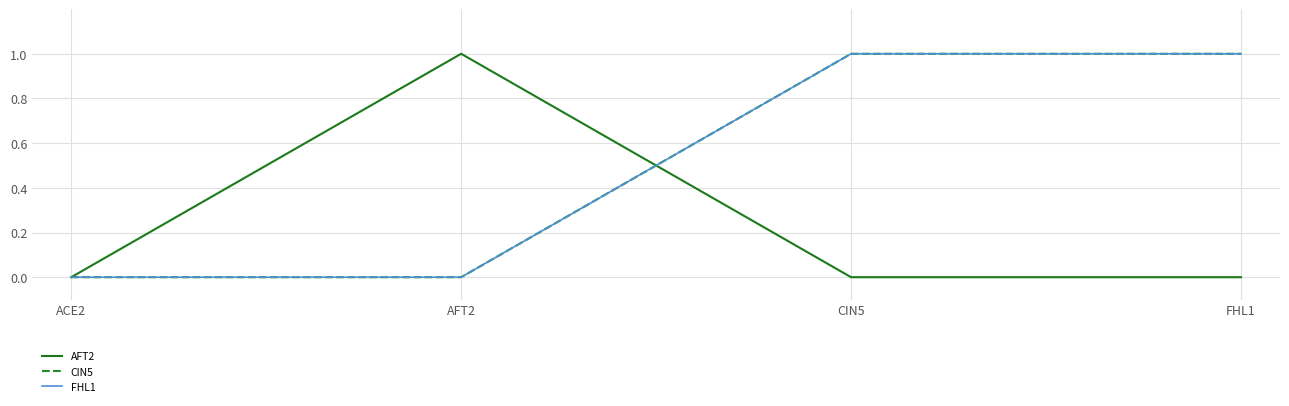

What is the difference between the maximum and minimum values in the CIN5 series?

1